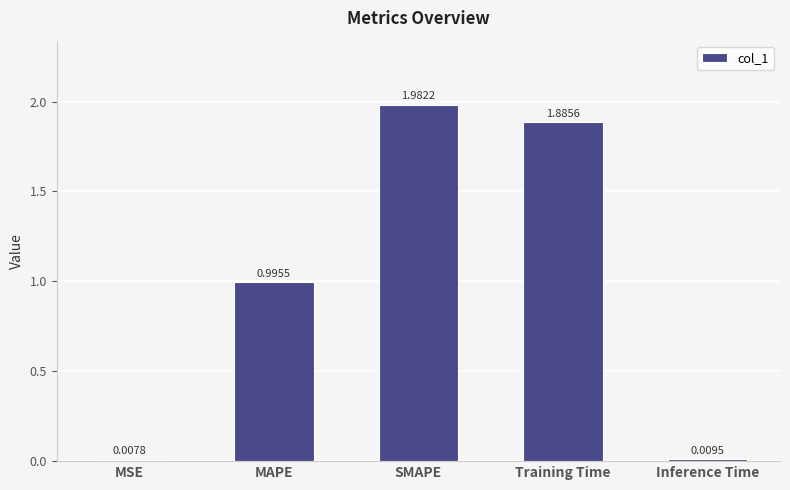

Between SMAPE and Inference Time, which is larger?

SMAPE